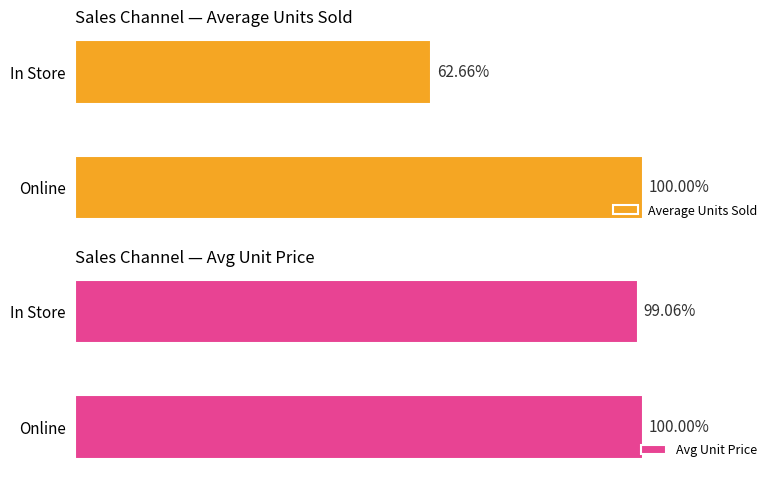

The value of Avg Unit Price at In Store is 329.6. True or false?

True